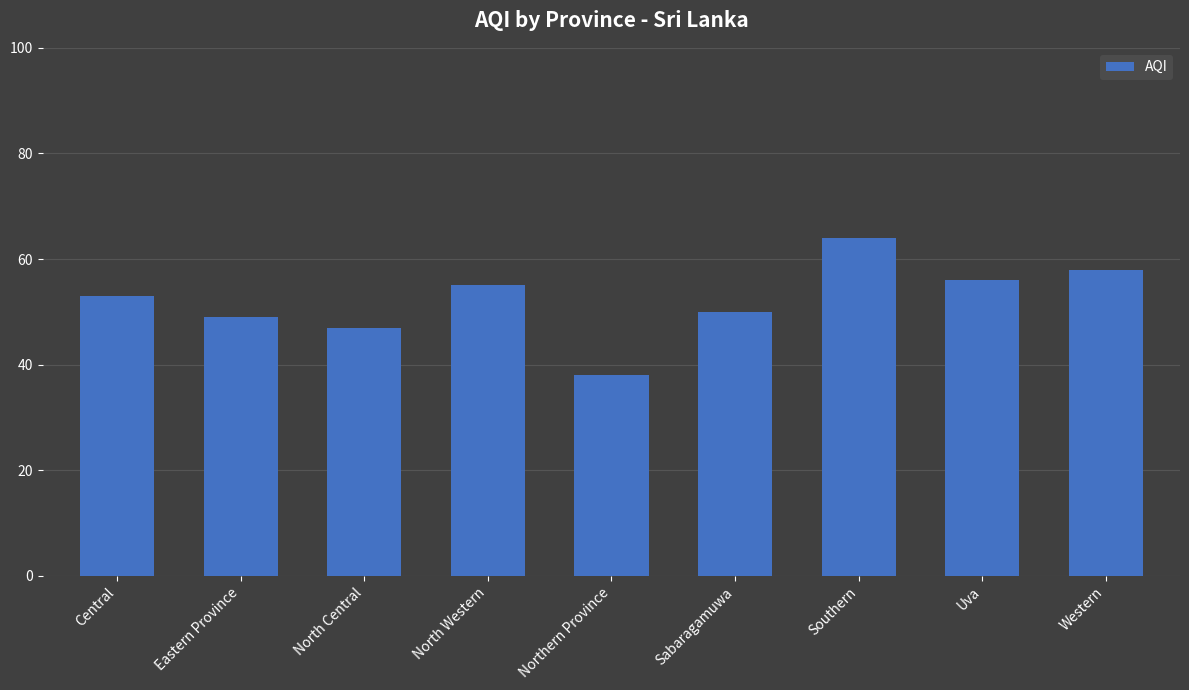

What value does the data have at Central?

53